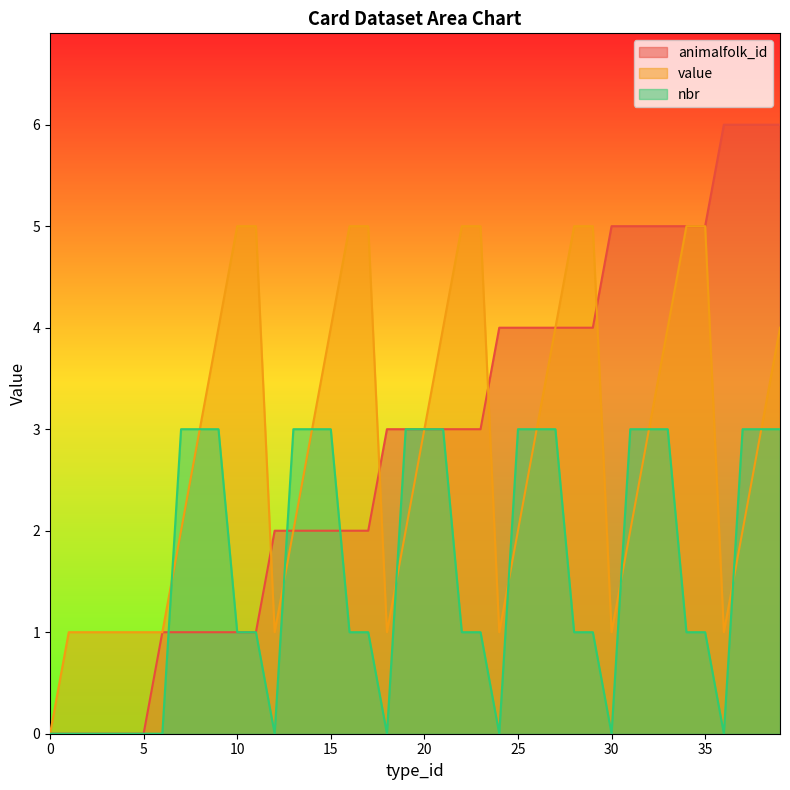

Count the value values in the range 1 to 5.

39